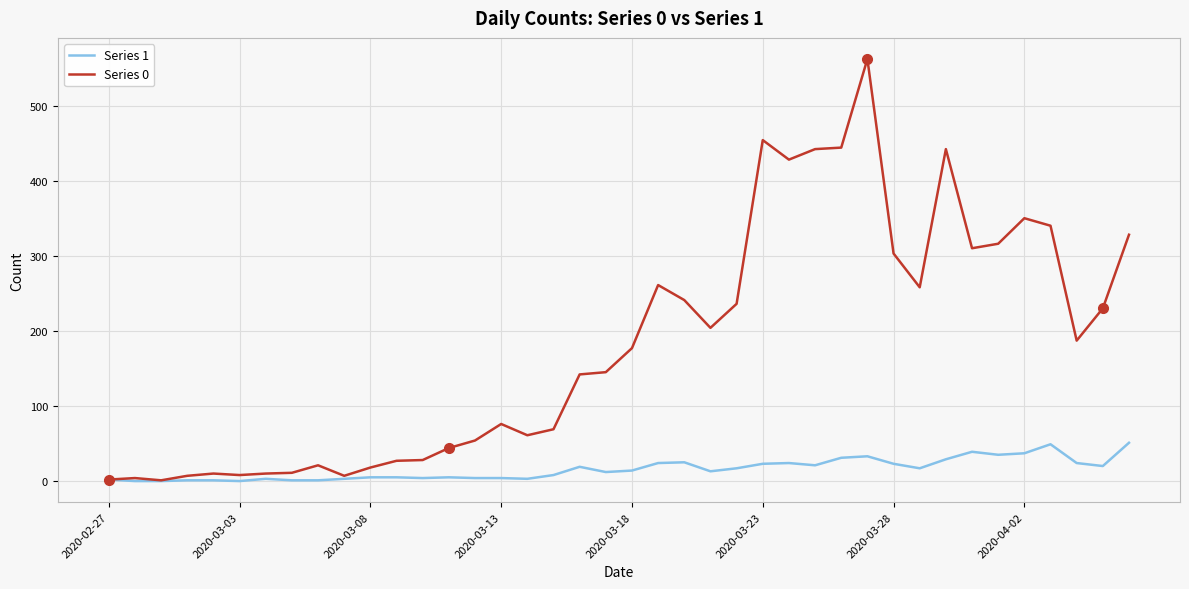

List the series in order of their overall mean, lowest first.

Series 1, Series 0